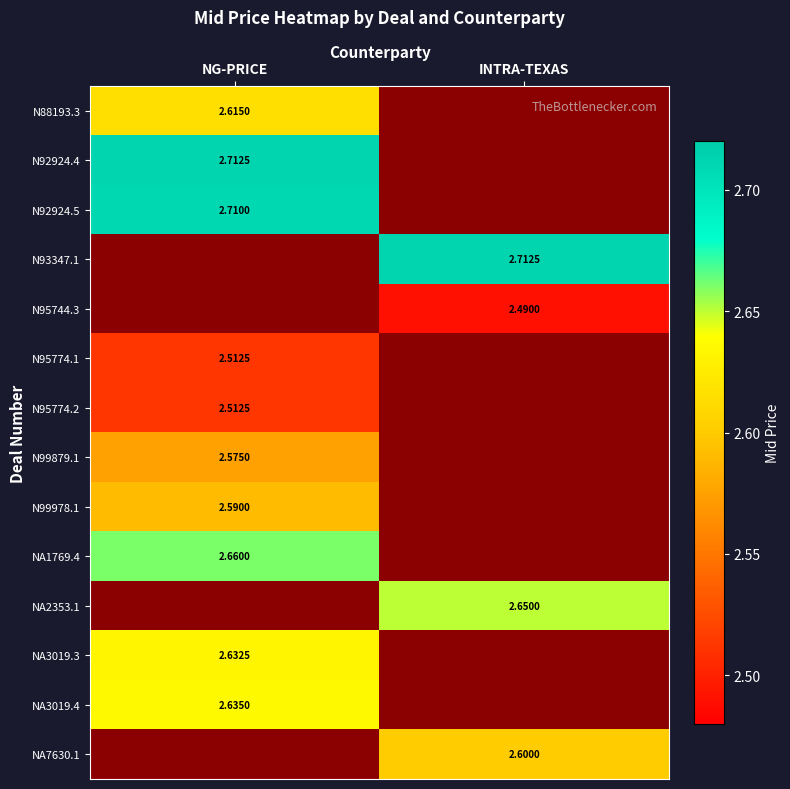

List the series in order of their peak value, highest first.

N92924.4, N93347.1, N92924.5, NA1769.4, NA2353.1, NA3019.4, NA3019.3, N88193.3, NA7630.1, N99978.1, N99879.1, N95774.1, N95774.2, N95744.3